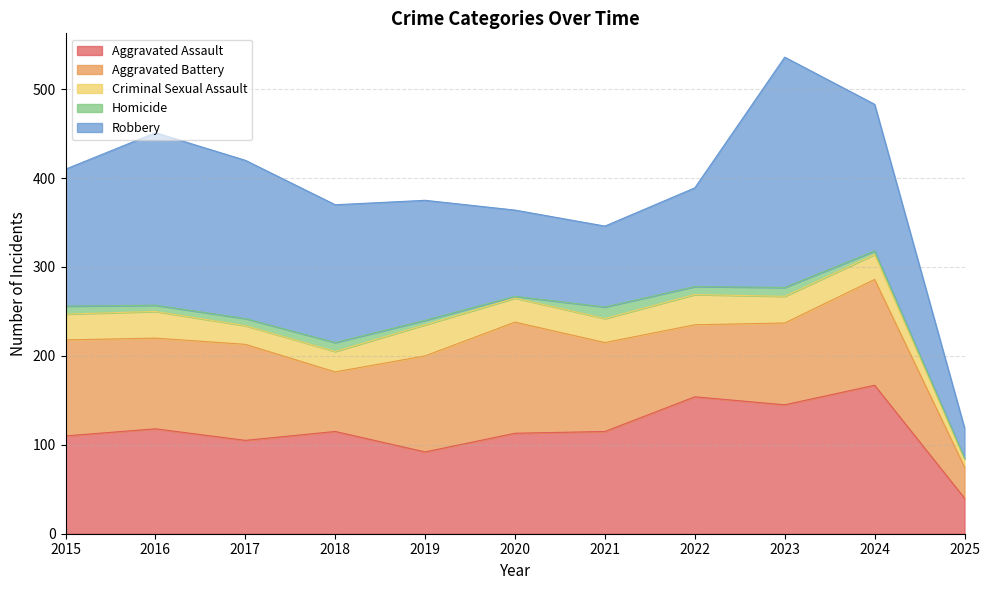

At which category is the sum across all series the highest?

2023